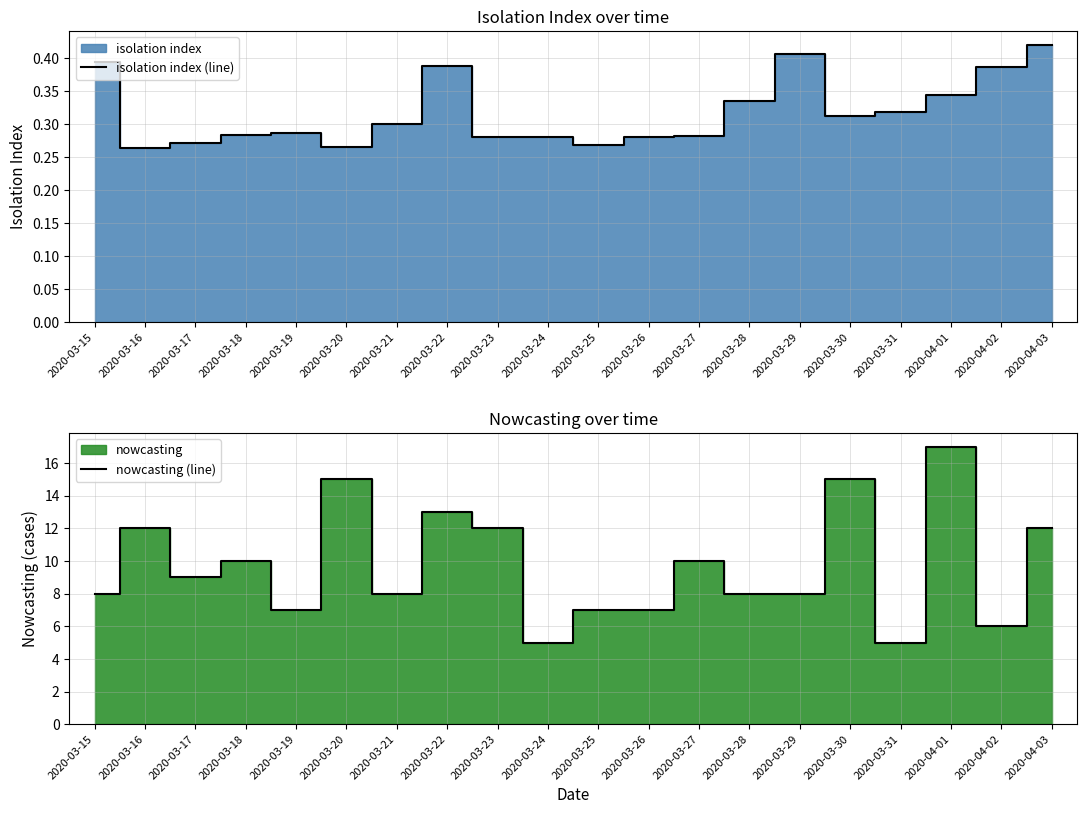

How many lines are shown in the chart?

2